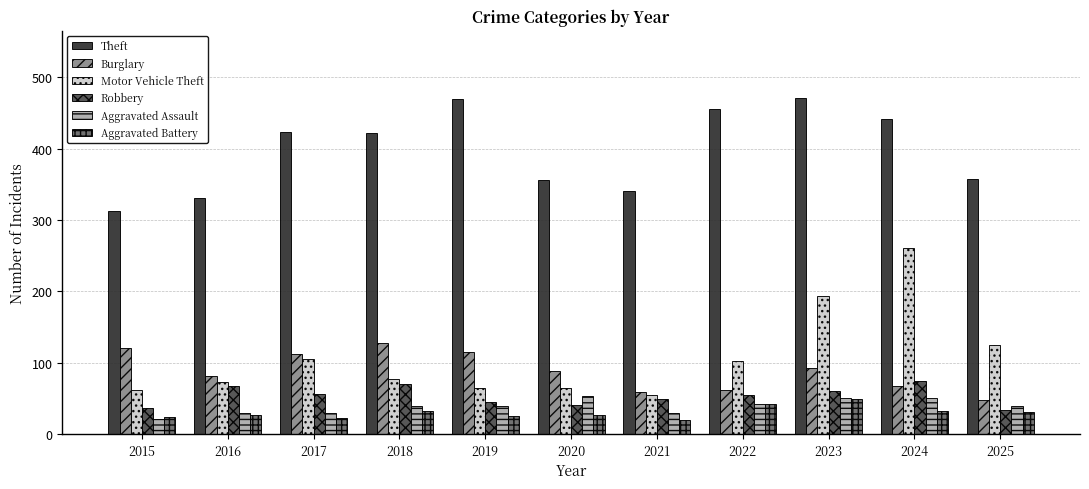

What is the total value across all series at 2022?

759